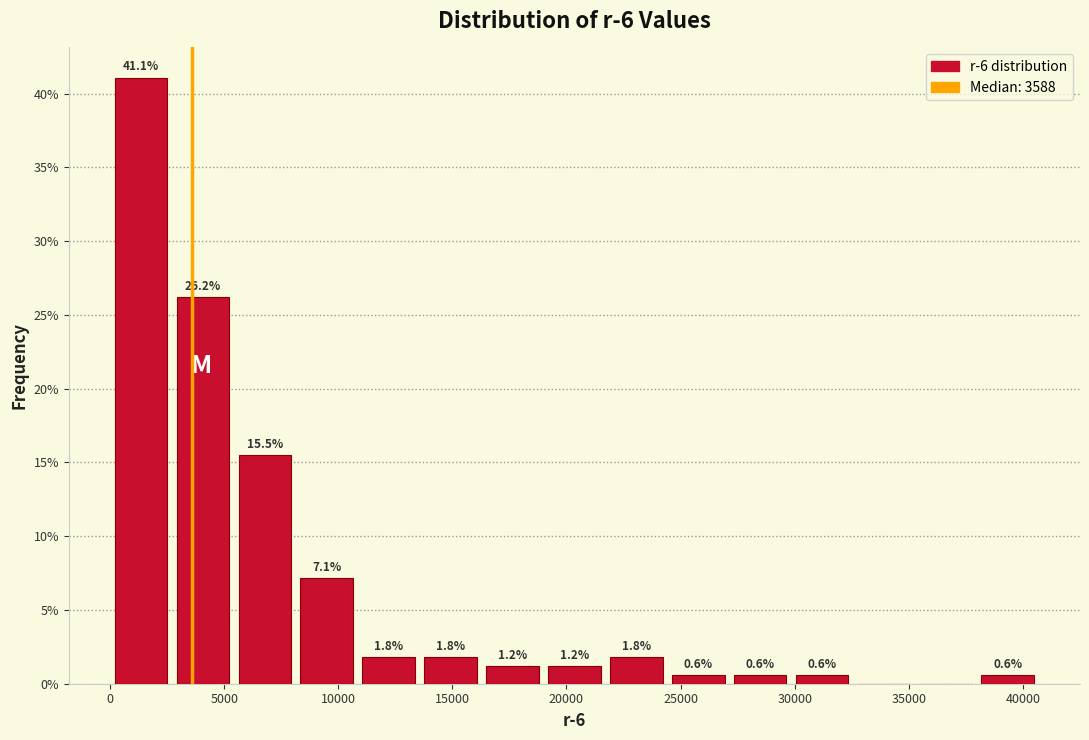

Which range on the x-axis has the tallest bar?

0 to 2500